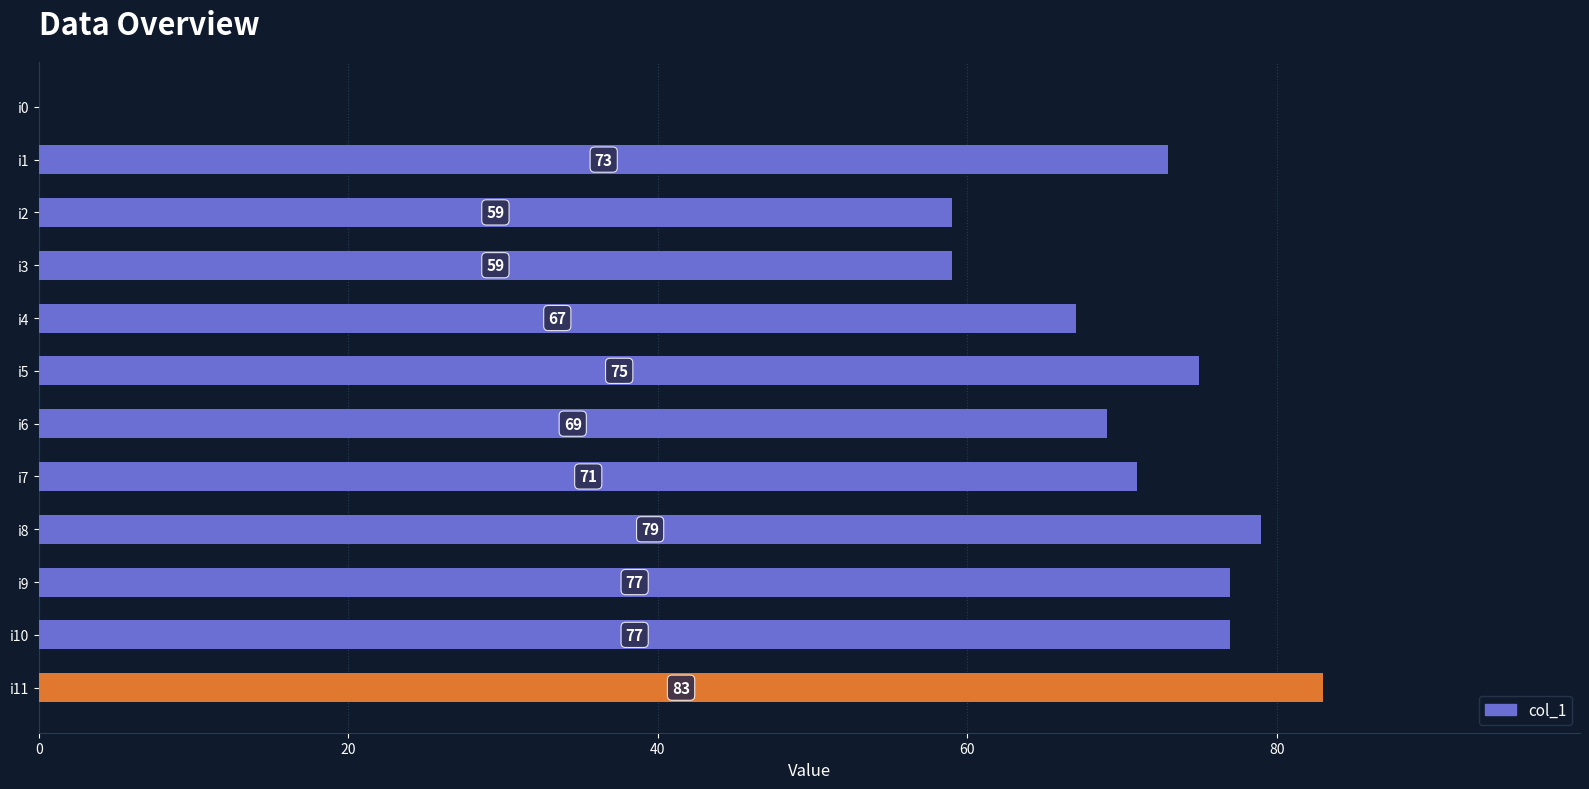

Reading top to bottom, list all the values displayed in this chart.

i0=0	i1=73	i2=59	i3=59	i4=67	i5=75	i6=69	i7=71	i8=79	i9=77	i10=77	i11=83